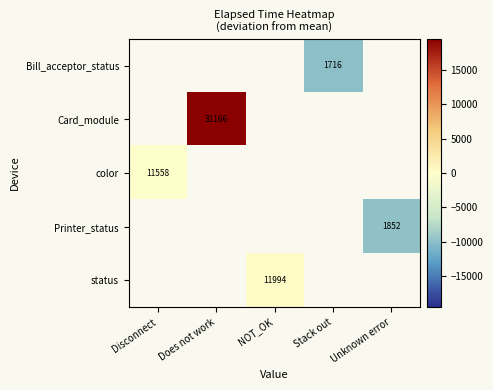

True or false: Printer_status has a value of 3030.5 at Unknown error.

False